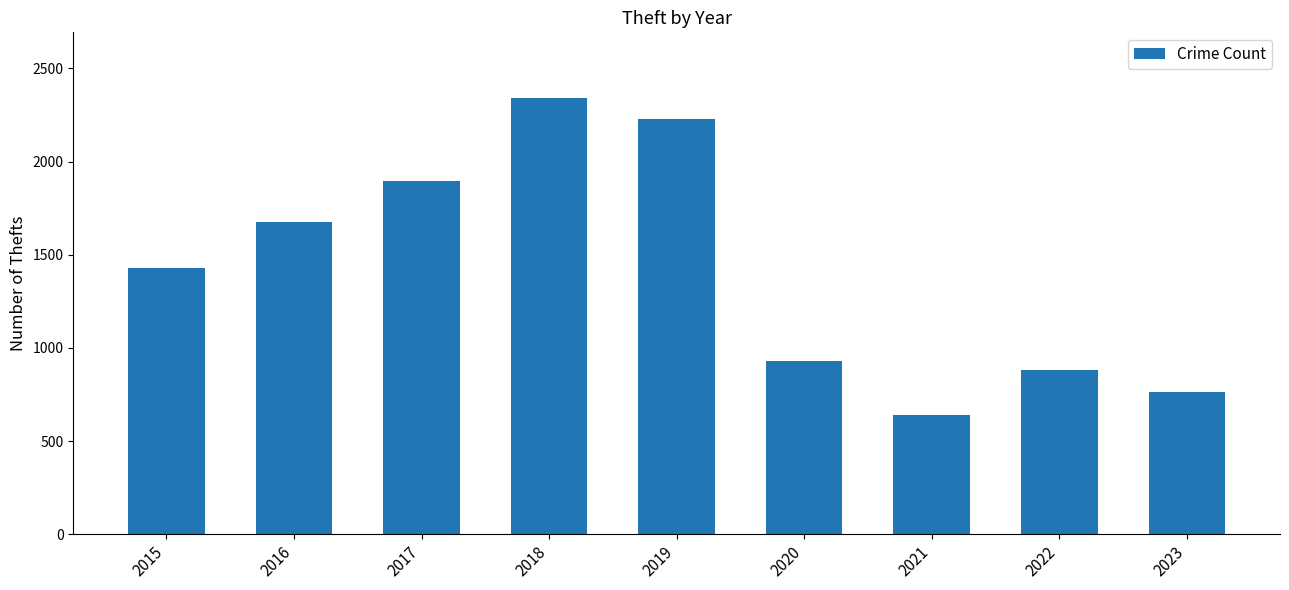

Rank the categories by value from highest to lowest.

2018, 2019, 2017, 2016, 2015, 2020, 2022, 2023, 2021